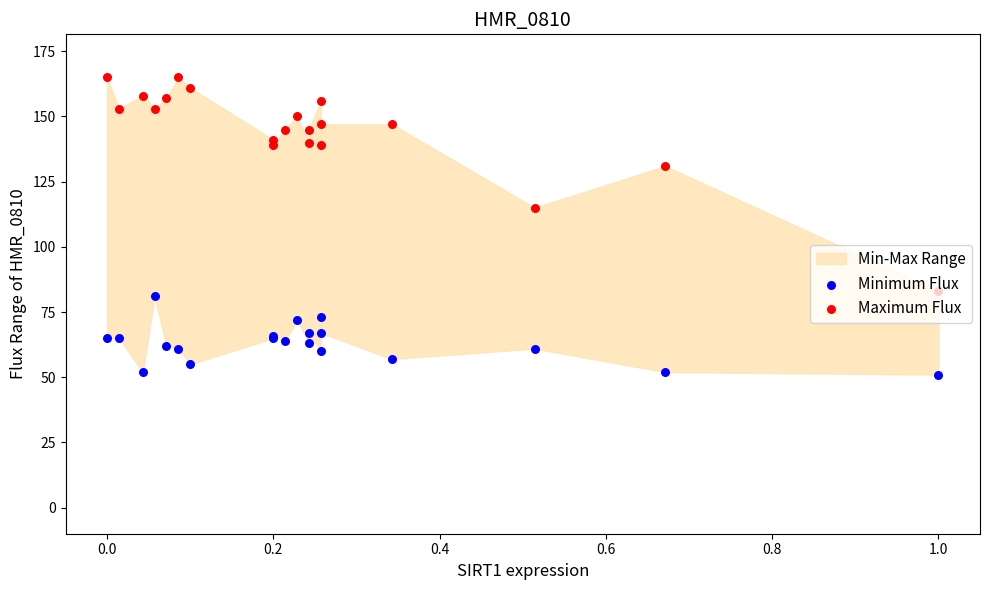

Which series has the largest Y range (max minus min)?

Maximum Flux